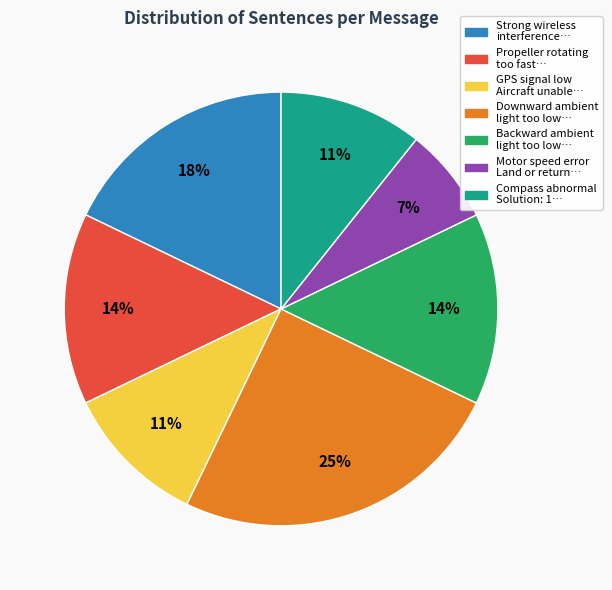

Count the number of slices in the pie.

7